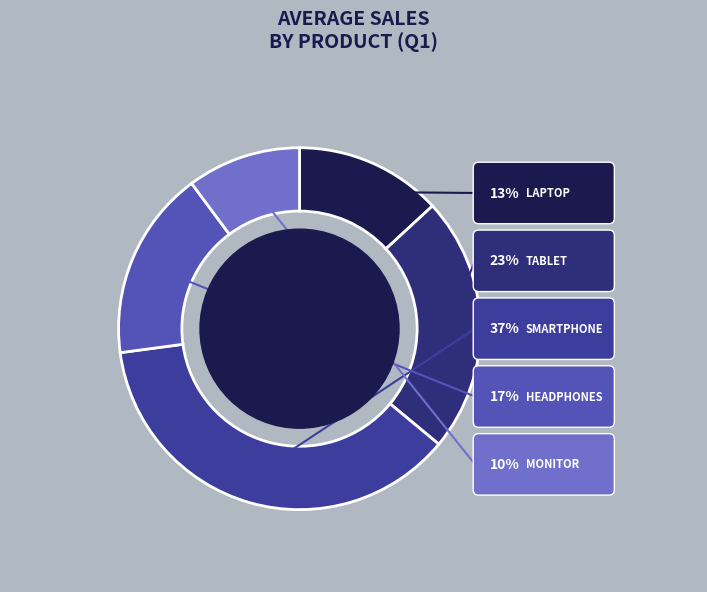

Is there any slice that represents more than half of the pie?

No